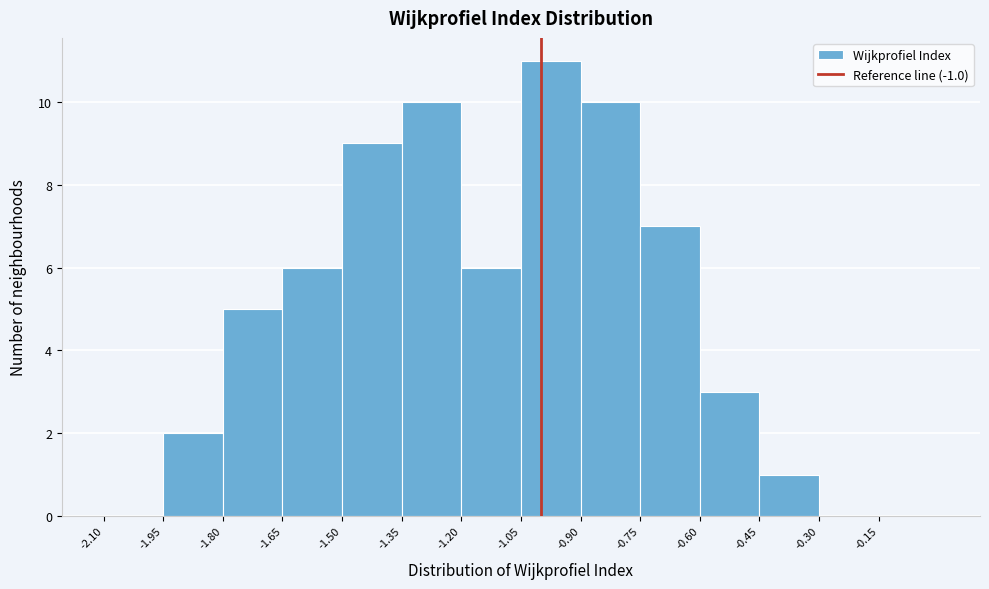

Reading left to right, list every bar in this chart as the range it spans on the x-axis followed by its height. Neither the bar edges nor the heights are printed on the chart, so give them approximately, as read against the axes.

-2.10 to -1.95: 0
-1.95 to -1.80: 2
-1.80 to -1.65: 5
-1.65 to -1.50: 6
-1.50 to -1.35: 9
-1.35 to -1.20: 10
-1.20 to -1.05: 6
-1.05 to -0.90: 11
-0.90 to -0.75: 10
-0.75 to -0.60: 7
-0.60 to -0.45: 3
-0.45 to -0.30: 1
-0.30 to -0.15: 0
-0.15 to 0.00: 0